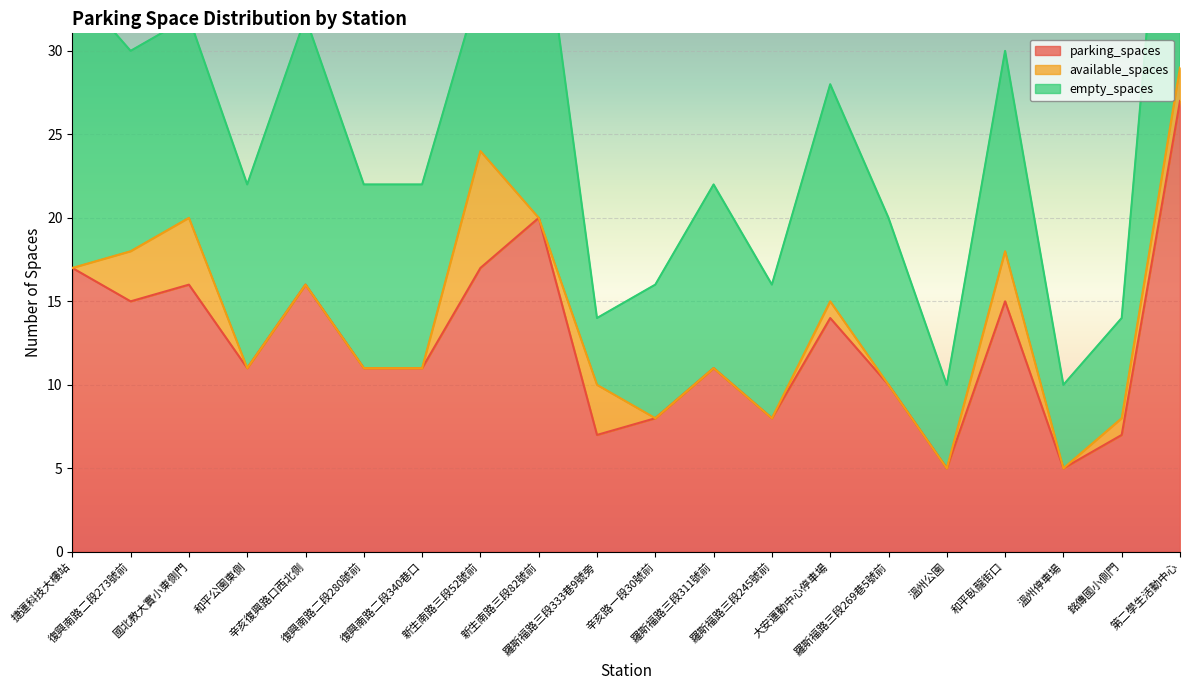

True or false: empty_spaces has more than 2 points higher than both neighbors.

True